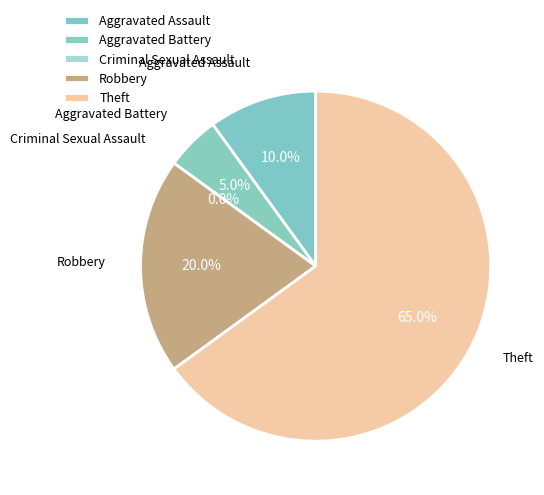

Count the number of slices in the pie.

5